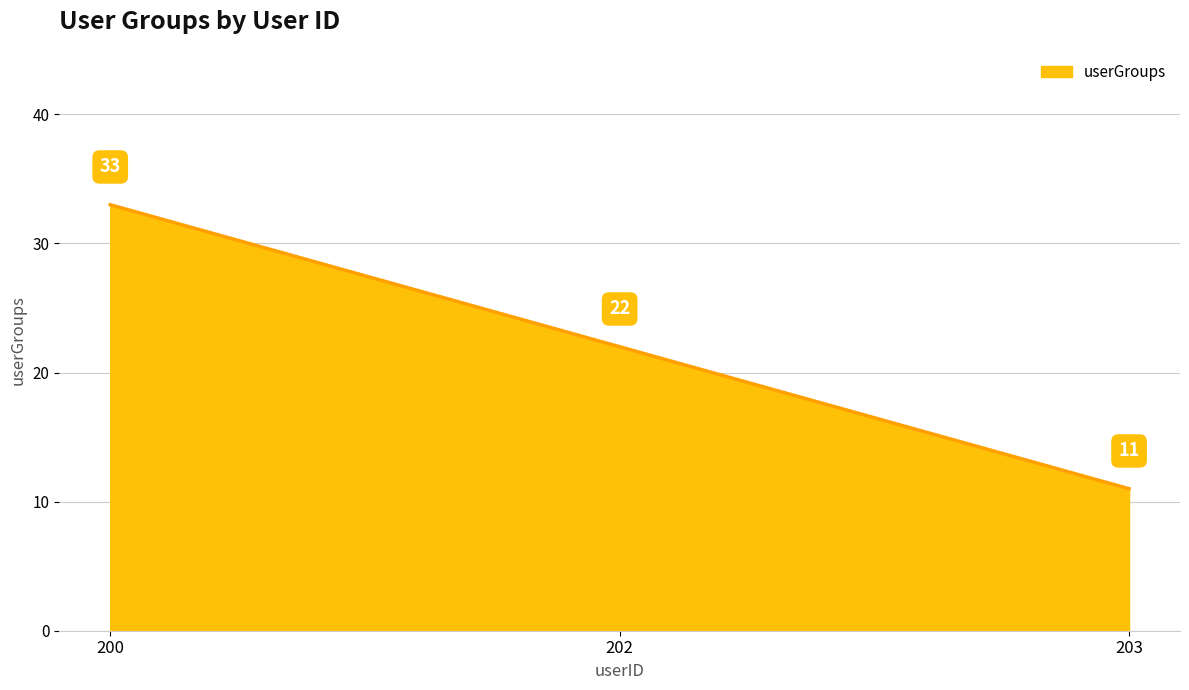

What is the average value?

22